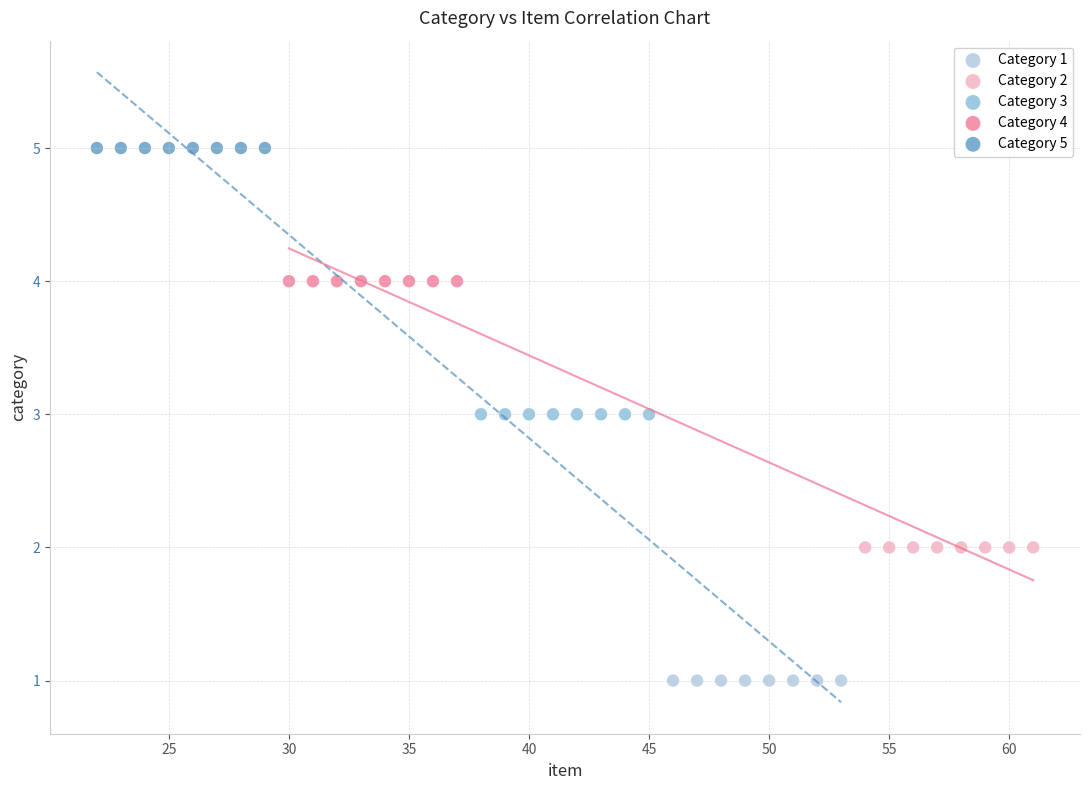

Which series contains the highest Y value?

Category 5